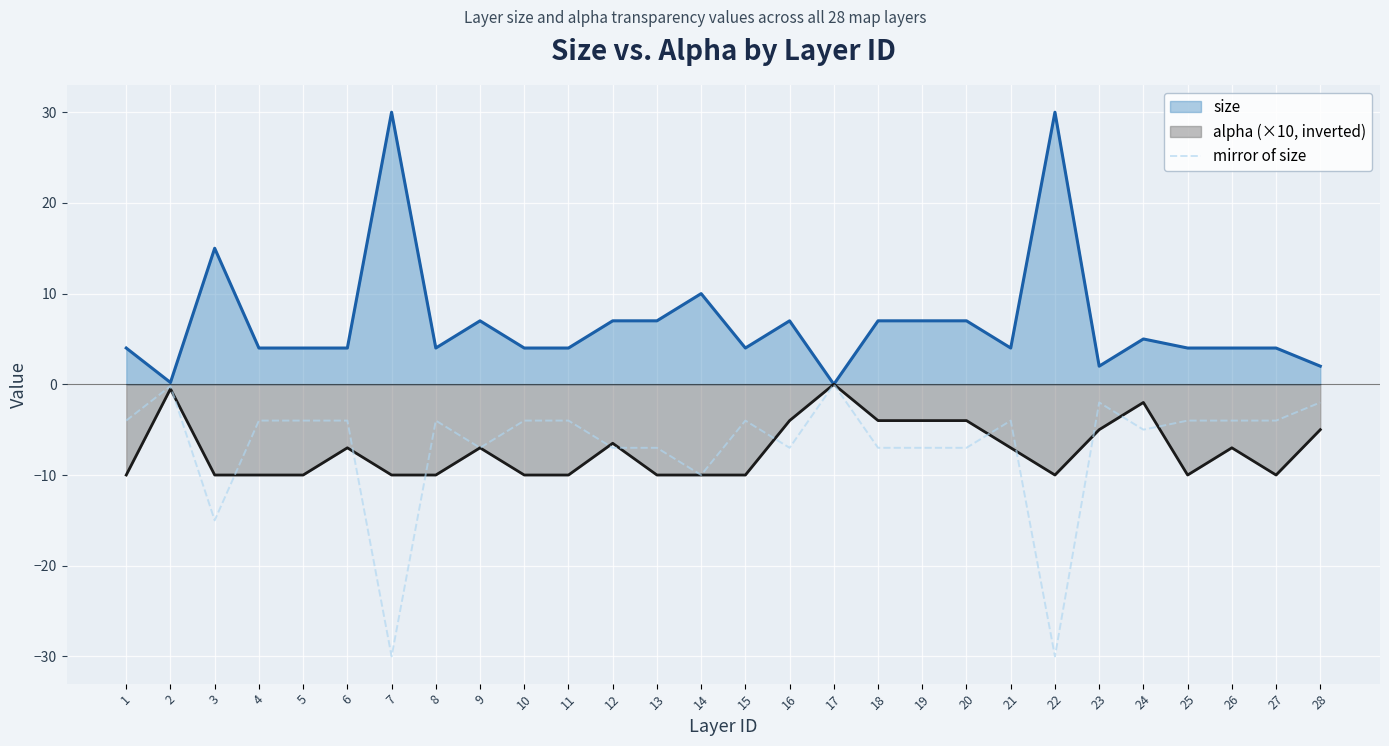

What is the spread (max minus min) of values at 19?

14.0